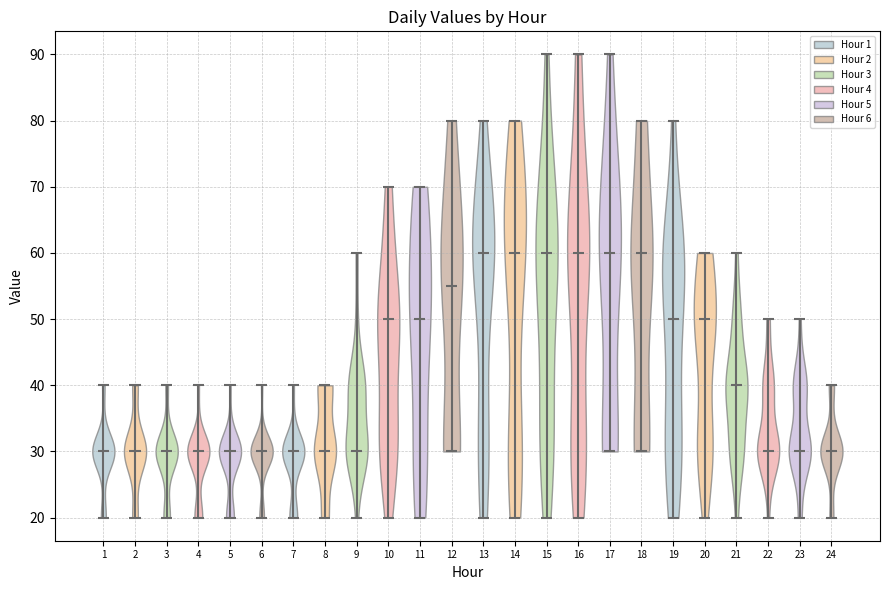

What is the lowest point the violin at x = 13 reaches on the y-axis? The values are not printed on the chart, so give them approximately, as read against the axis.

20